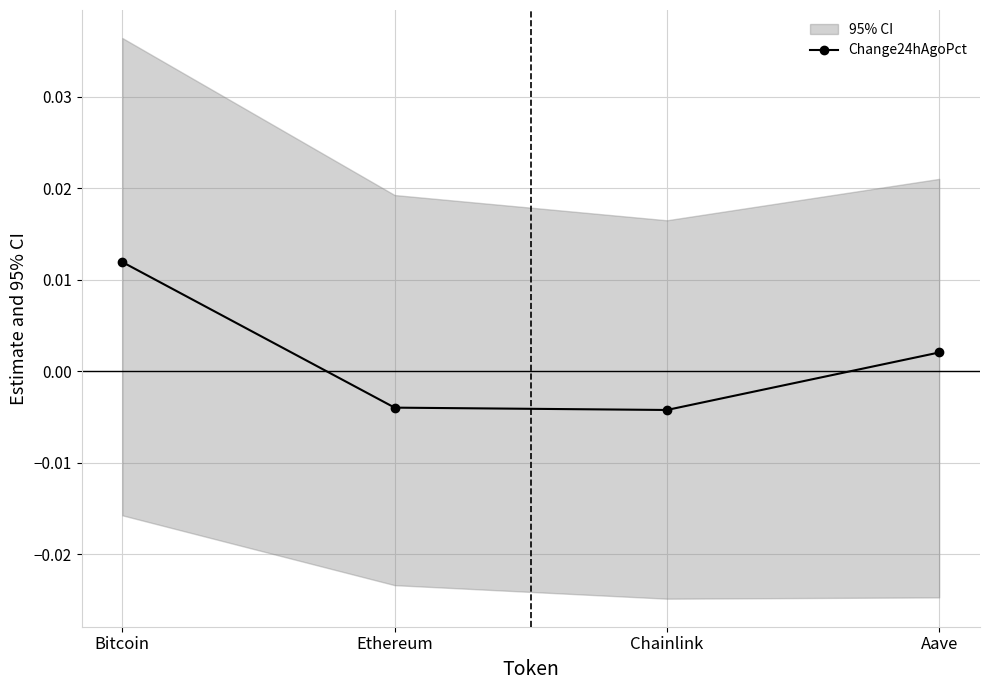

List the labels in order of value, largest first.

Bitcoin, Aave, Ethereum, Chainlink